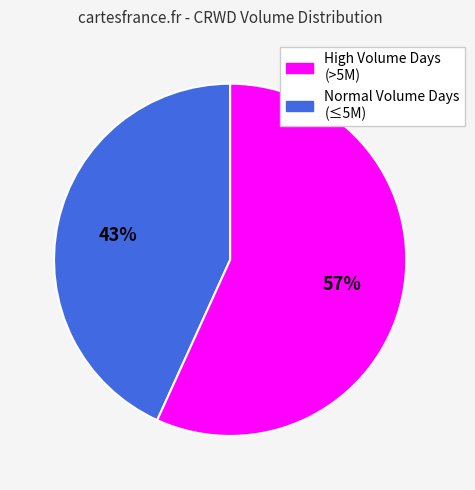

To the nearest percent, what is the difference between the largest and smallest slice percentages?

14%